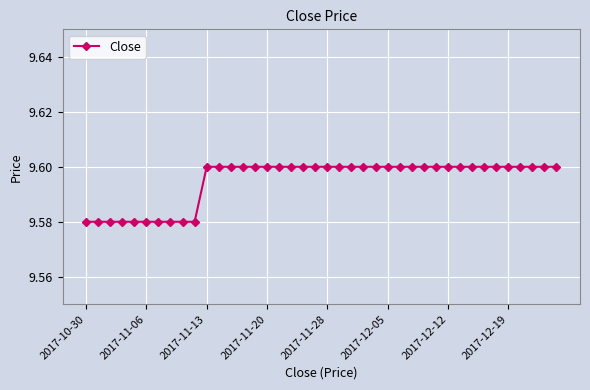

How many values are between 9 and 10?

40